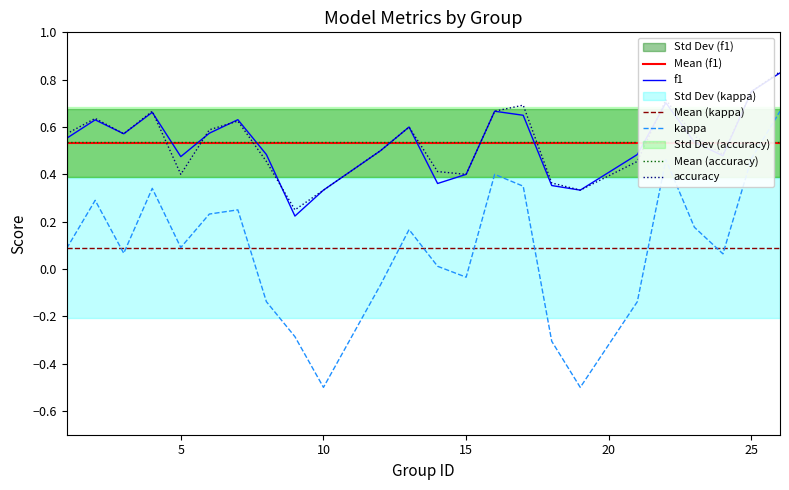

True or false: f1 and accuracy cross at least once.

True